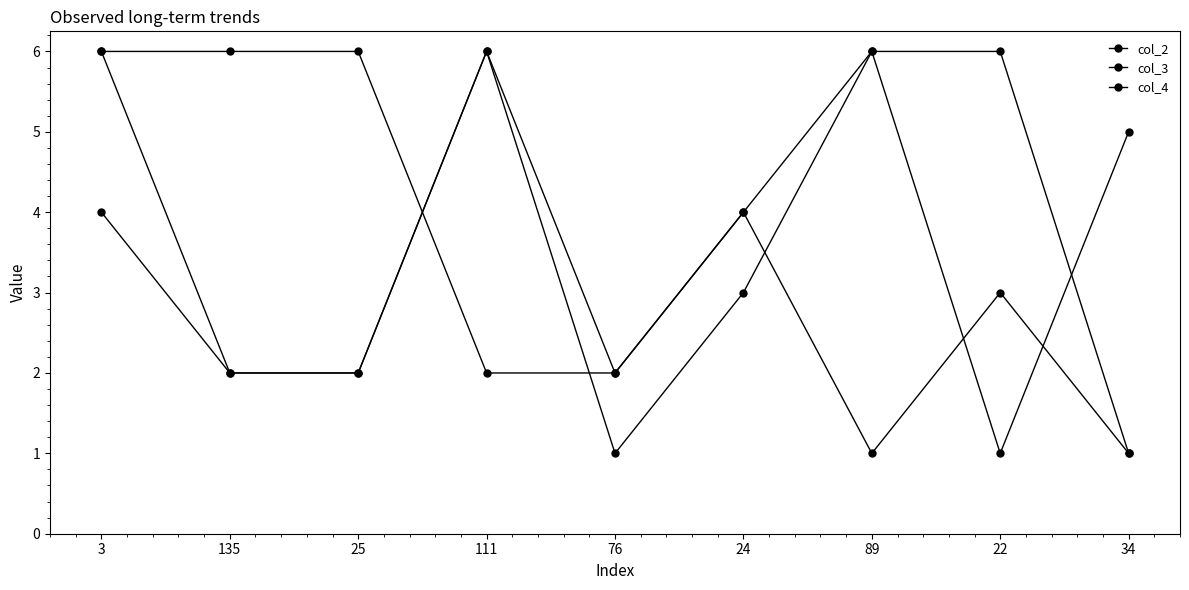

At which category does the chart reach its peak across all series?

111